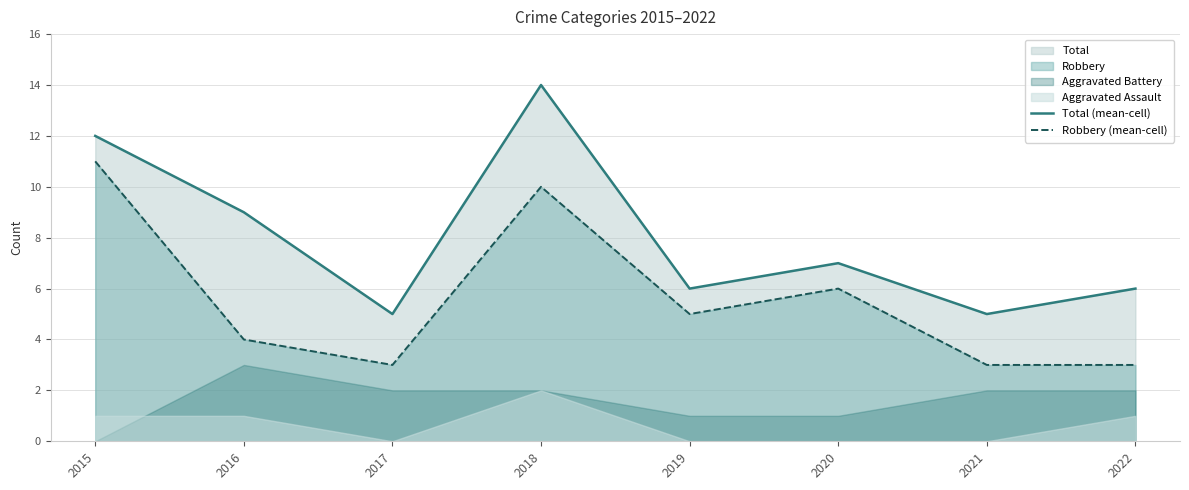

Reading right to left, what are all the values shown in this chart?

Total (mean-cell): 6	5	7	6	14	5	9	12
Robbery (mean-cell): 3	3	6	5	10	3	4	11